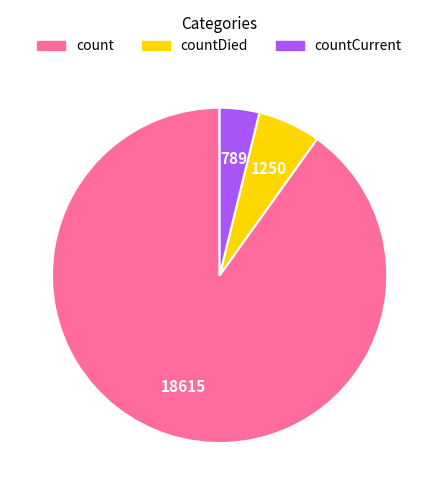

Does countCurrent account for over 50% of the chart?

No